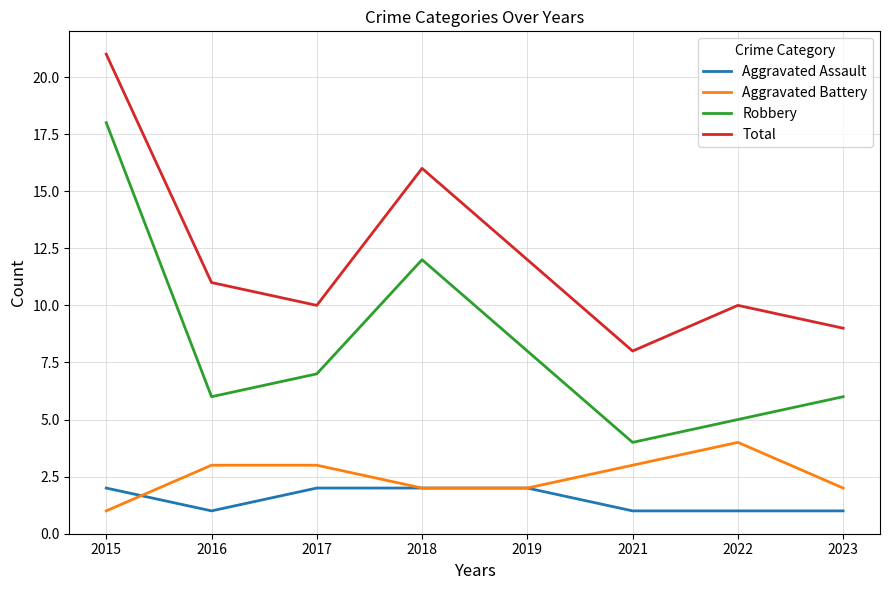

What is the maximum value shown in the chart?

21